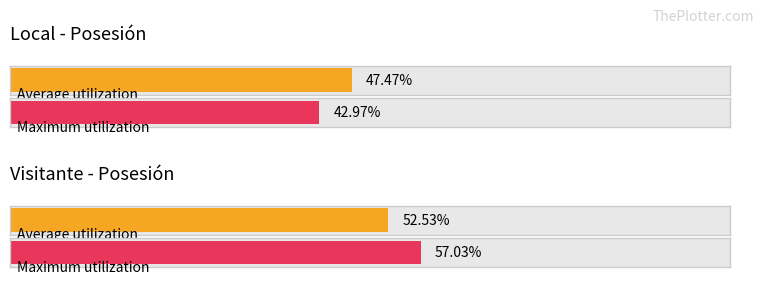

True or false: p(0) has a value of 0.1 at 1.

False